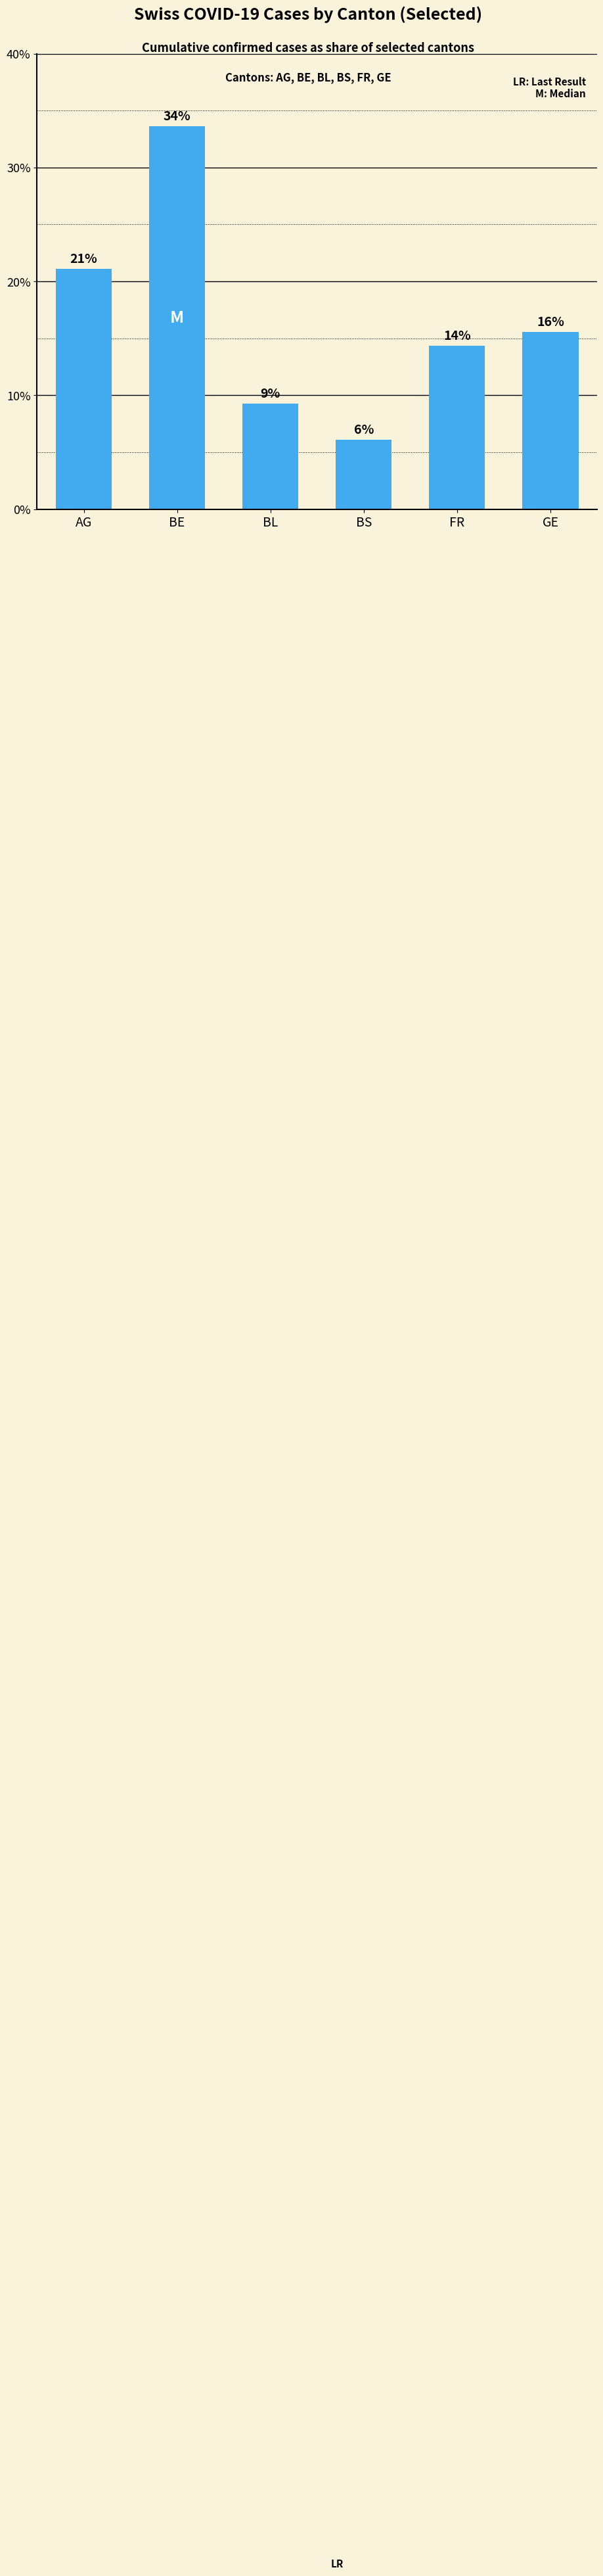

What is the sum of all values?

100.0